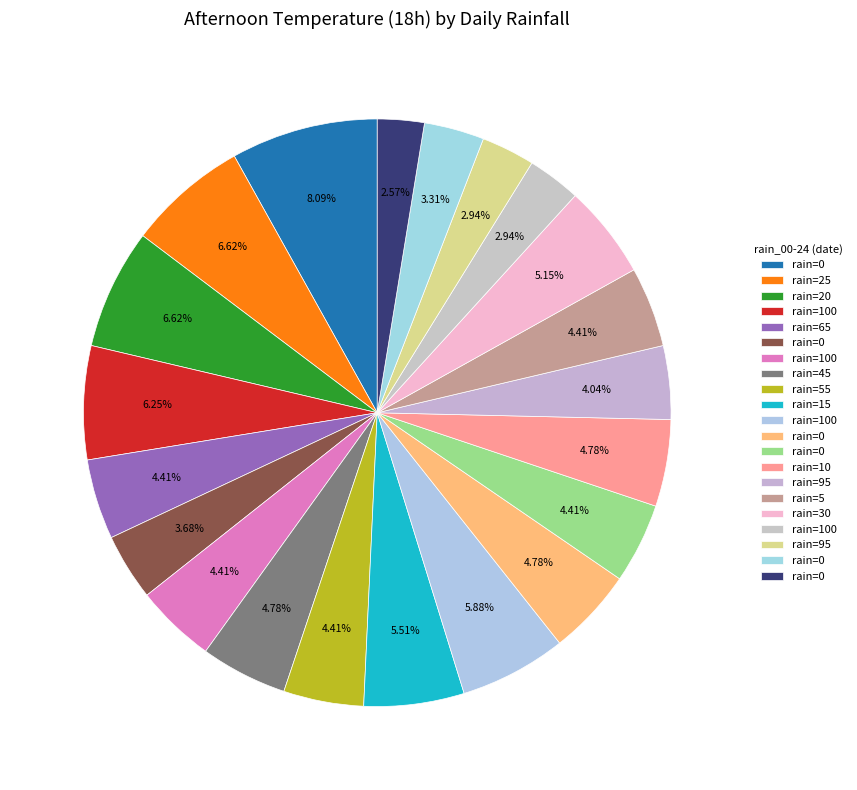

Which category has the biggest portion of the pie?

0 (2023-10-06)